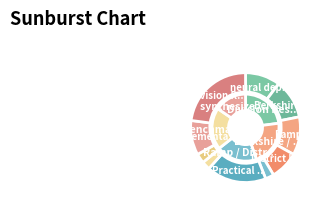

To the nearest percent, what is the difference between the implementation Intelligent and Berkshire New Mexico slice percentages?

1%